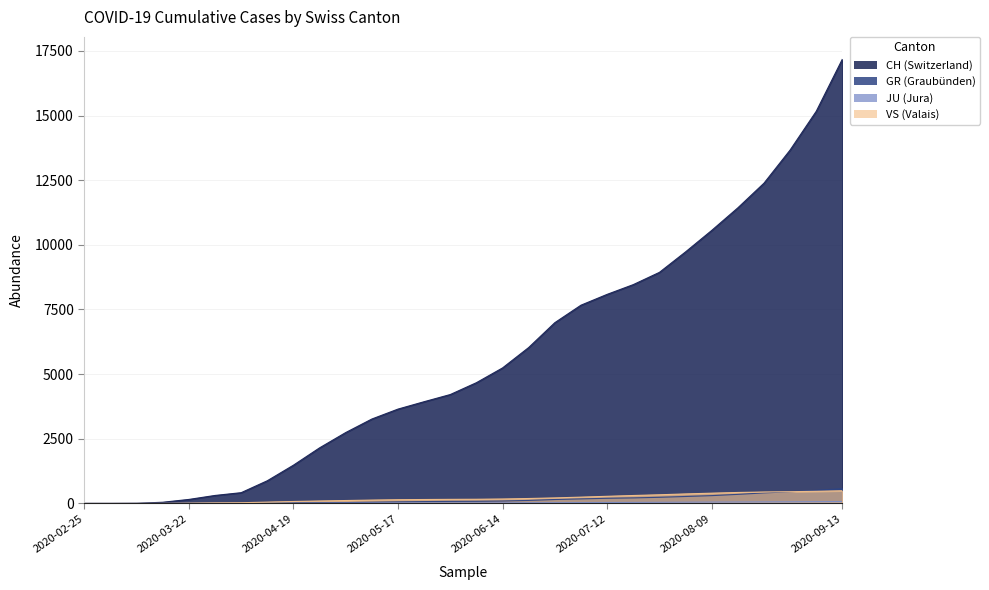

At 2020-06-07, list the series in order from largest to smallest.

CH, VS, GR, JU